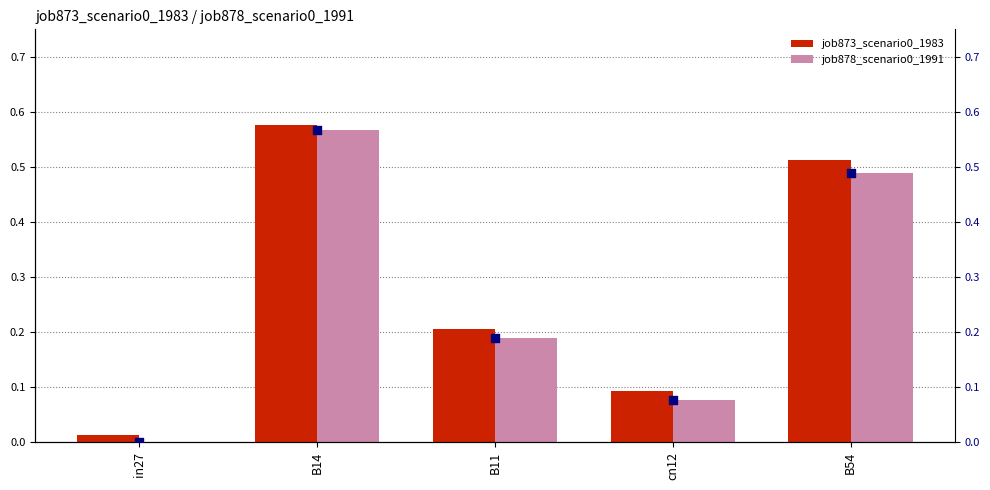

What are all the series names shown in the legend?

job873_scenario0_1983, job878_scenario0_1991, rank: job878_scenario0_1991